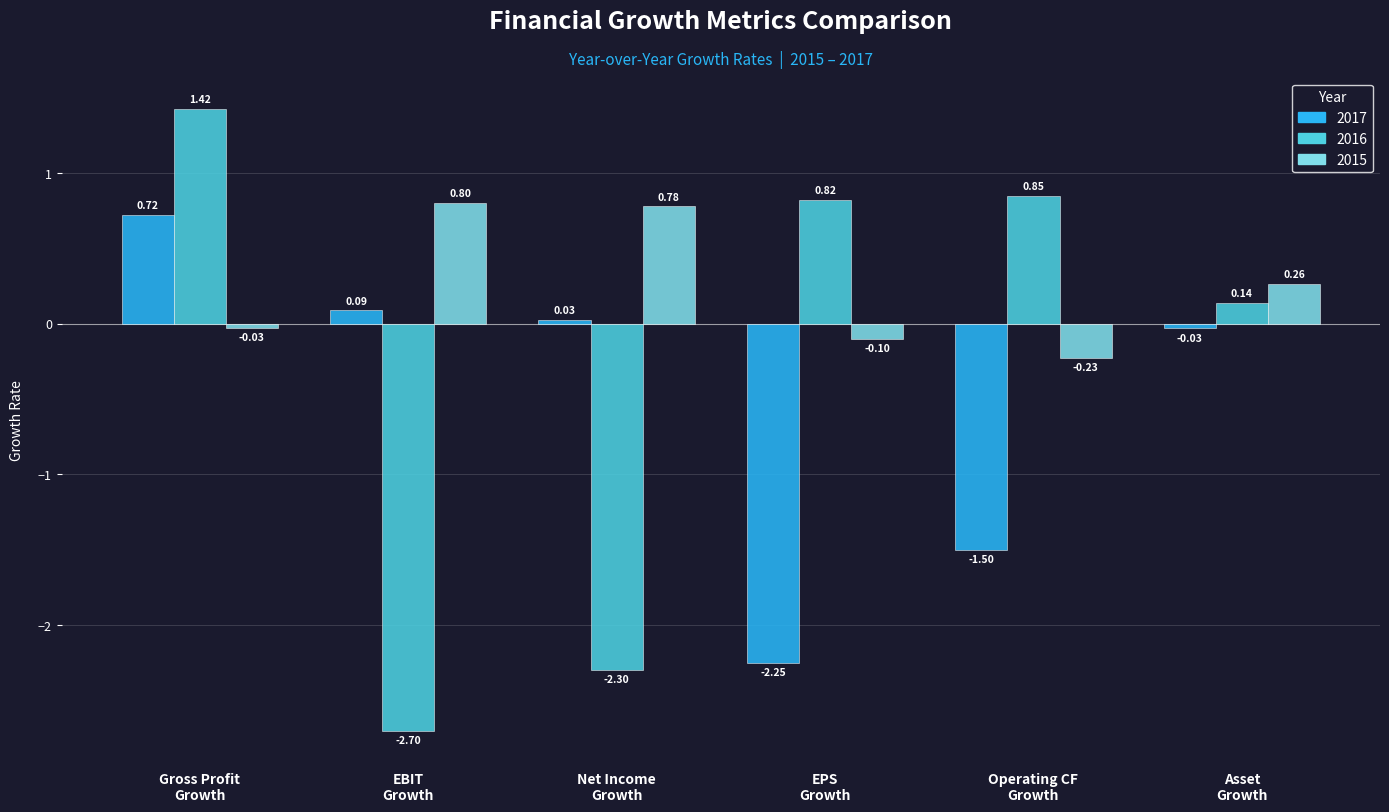

How many positive values does the 2017 series have?

3